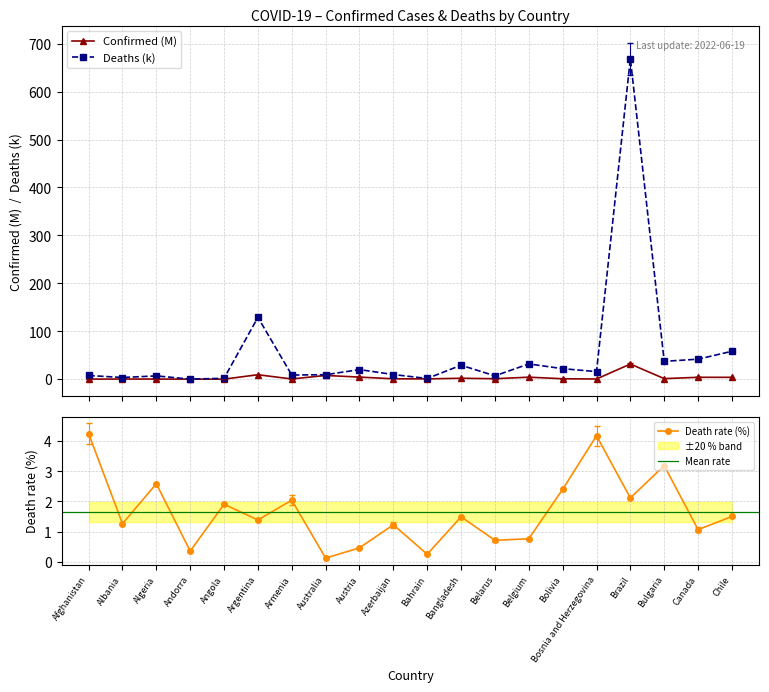

True or false: Deaths and Confirmed cross at least once.

False